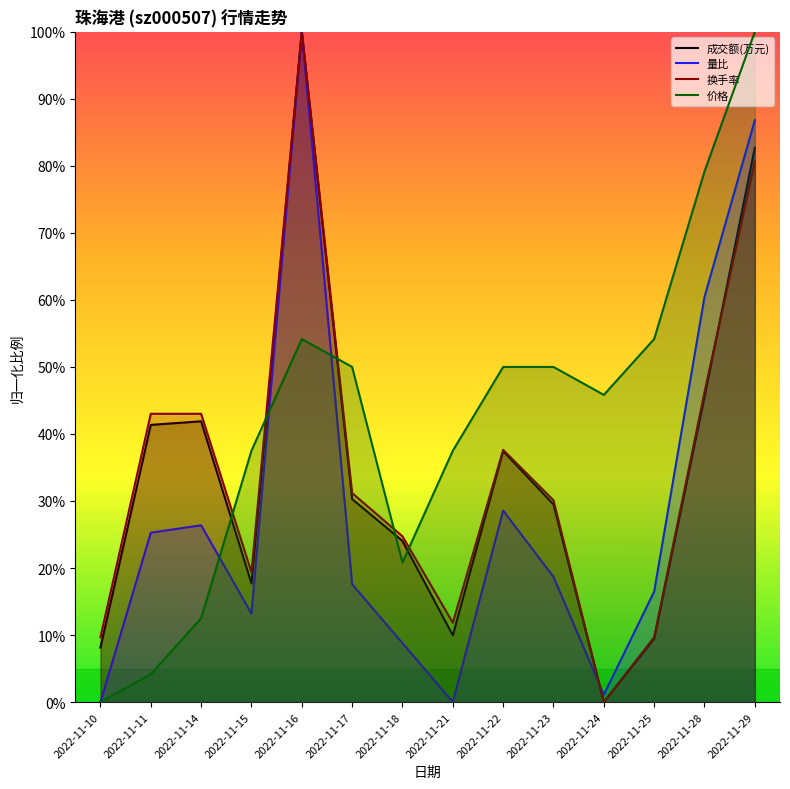

What are all the series names shown in the legend?

成交额(万元), 量比, 换手率, 价格